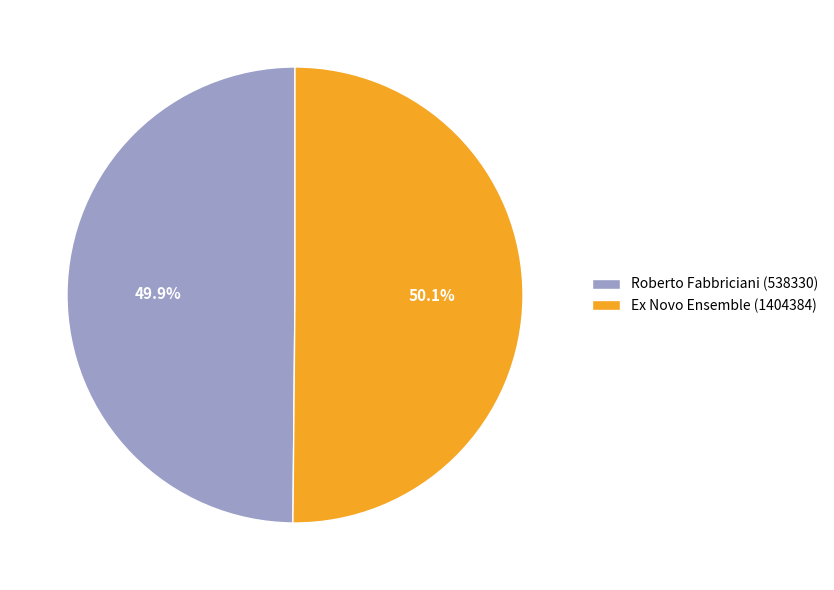

Is the sum of Roberto Fabbriciani (538330) and Ex Novo Ensemble (1404384) greater than half?

Yes